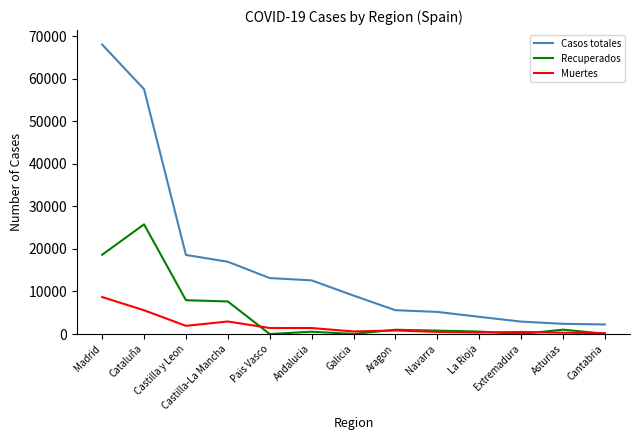

True or false: Recuperados has more than 0 interior local peaks.

True